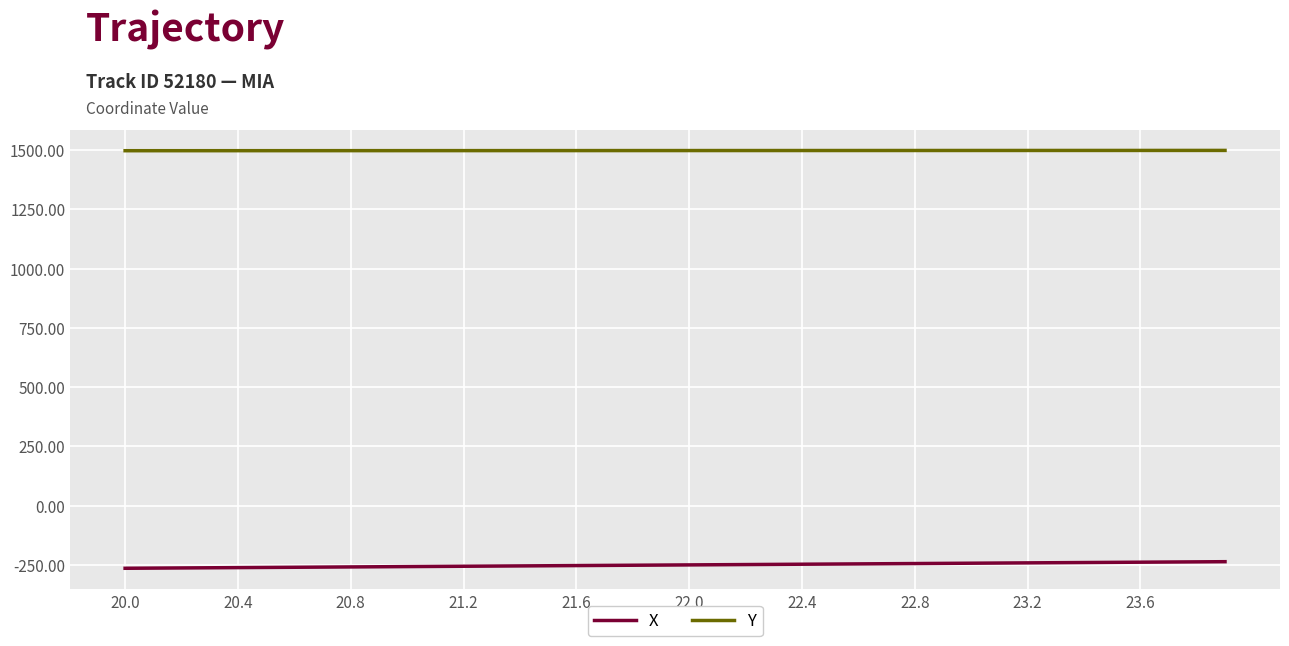

List the series in order of their overall mean, highest first.

Y, X